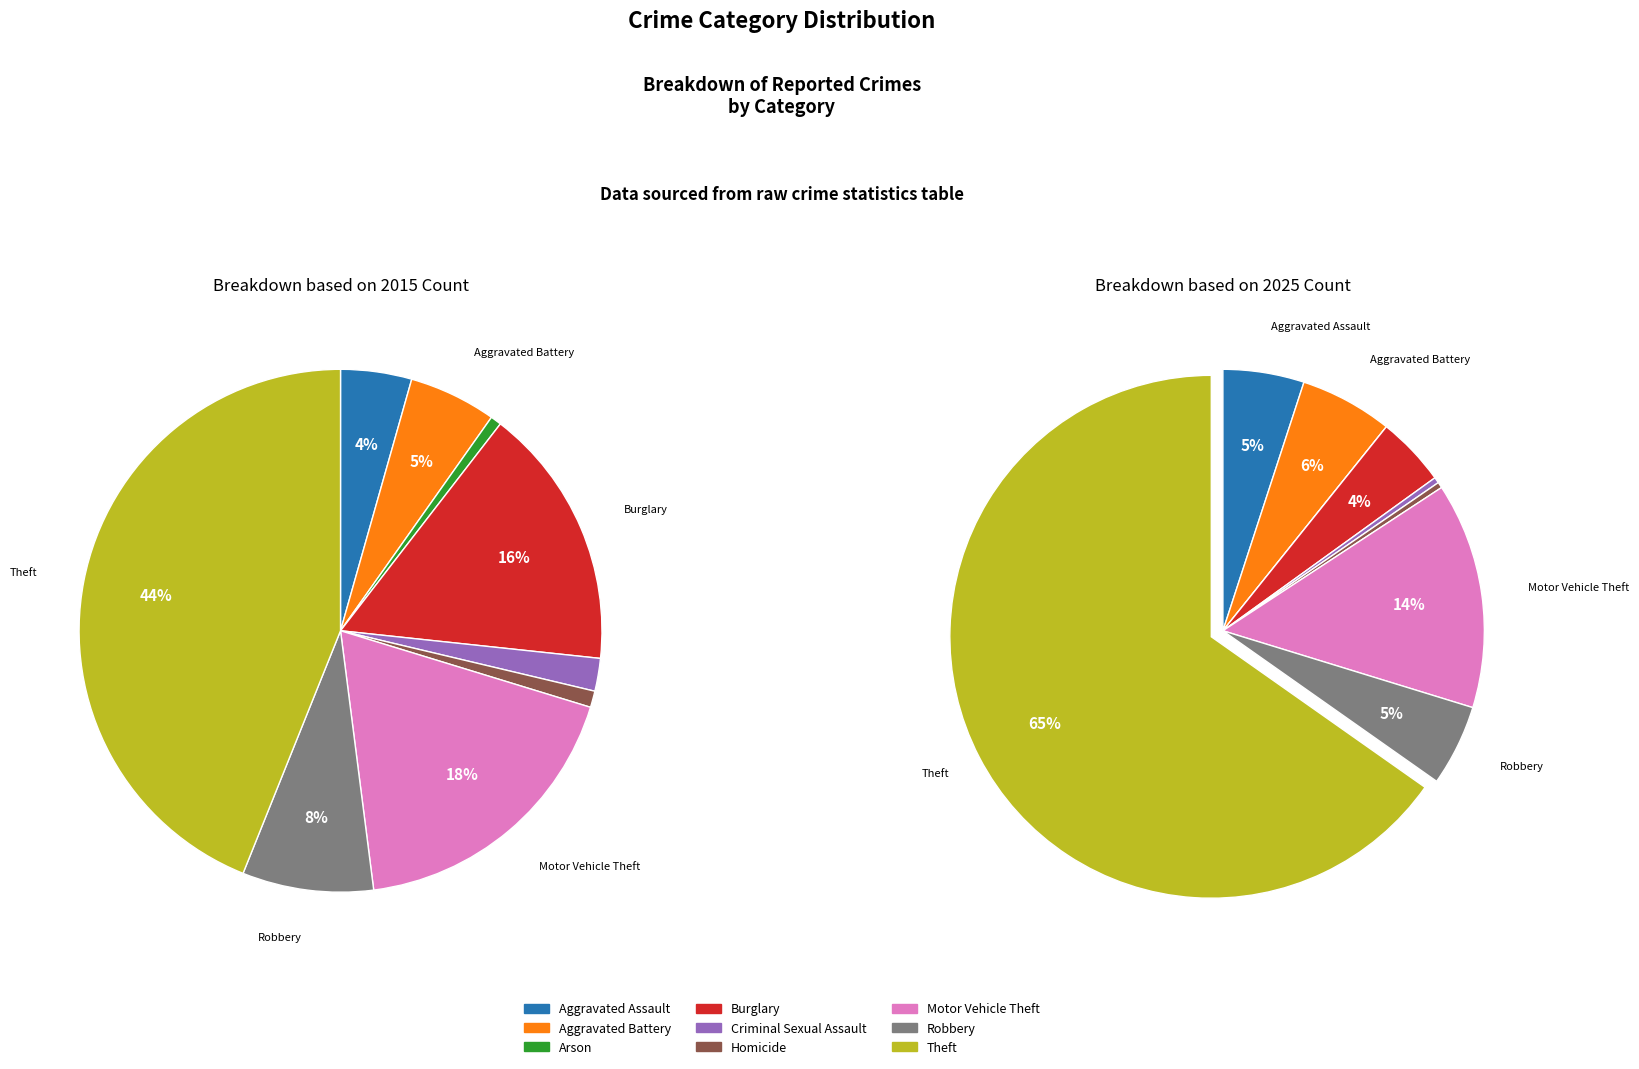

Rank the series at Aggravated Battery from lowest to highest value.

values_2015, values_2025